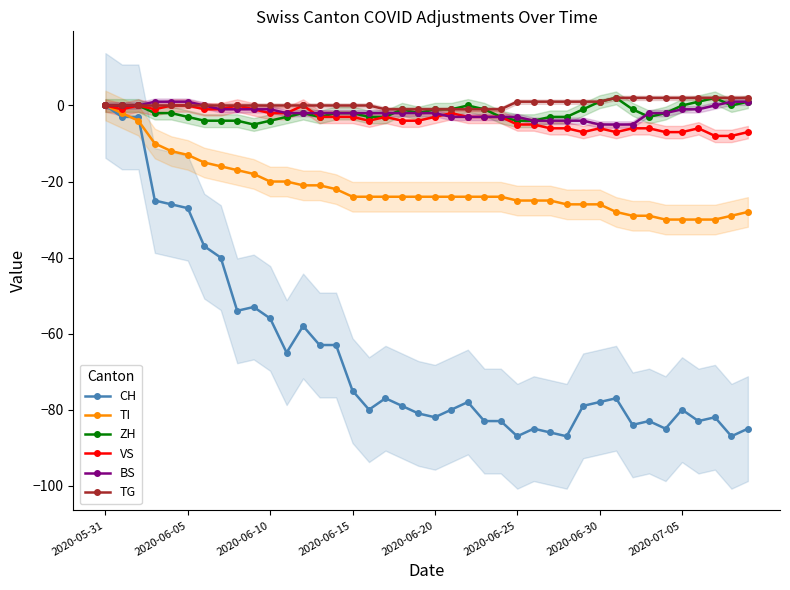

Is this an area chart (filled region under the line)?

No